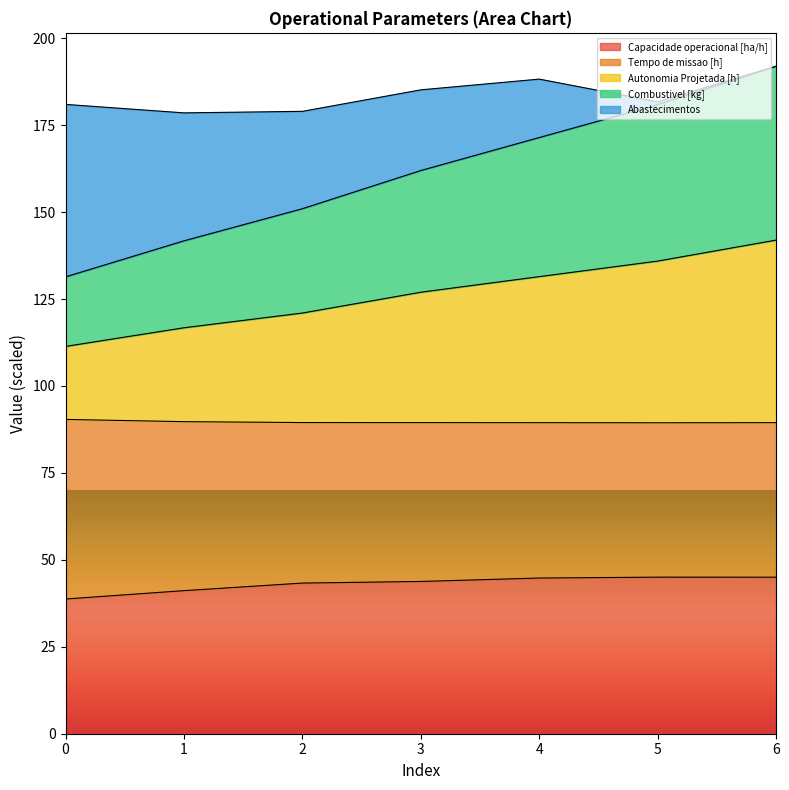

What is the maximum value for Capacidade operacional [ha/h]?

45.0